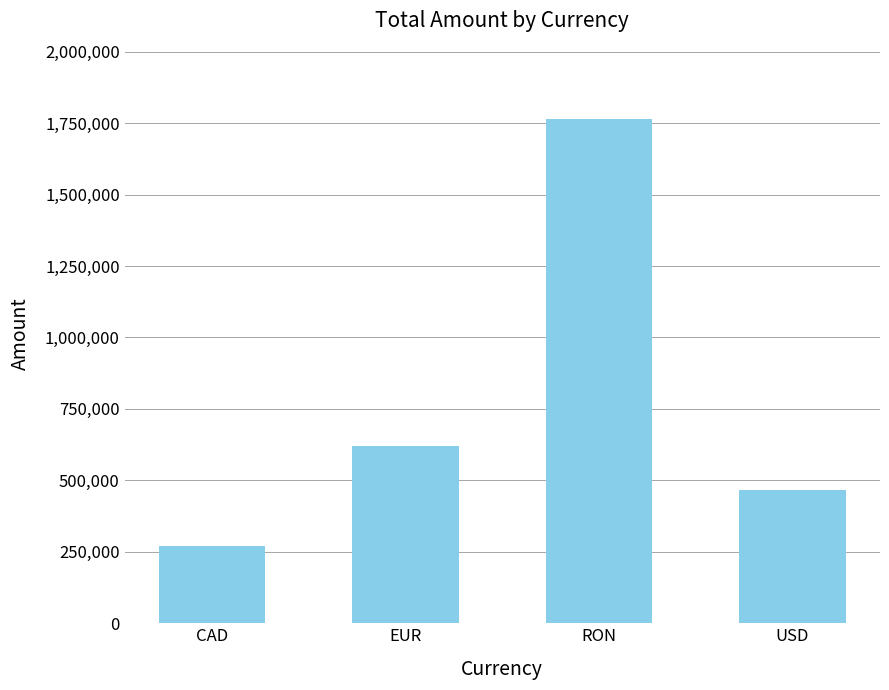

Which has a higher value, CAD or EUR?

EUR